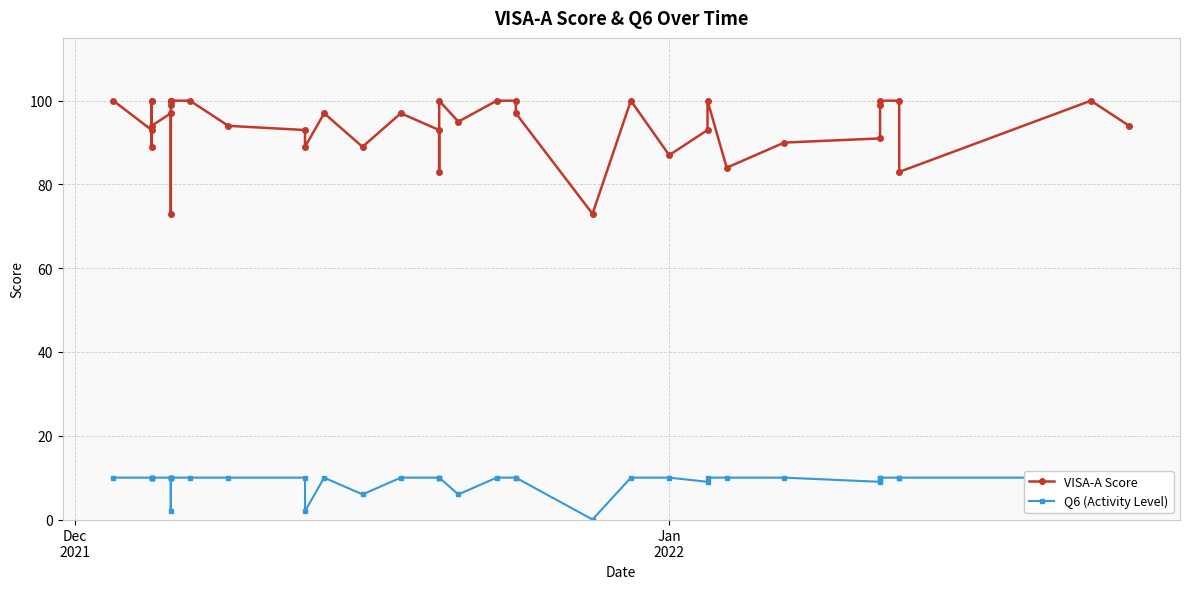

True or false: VISA-A Score and Q6 (Activity Level) cross at least once.

False